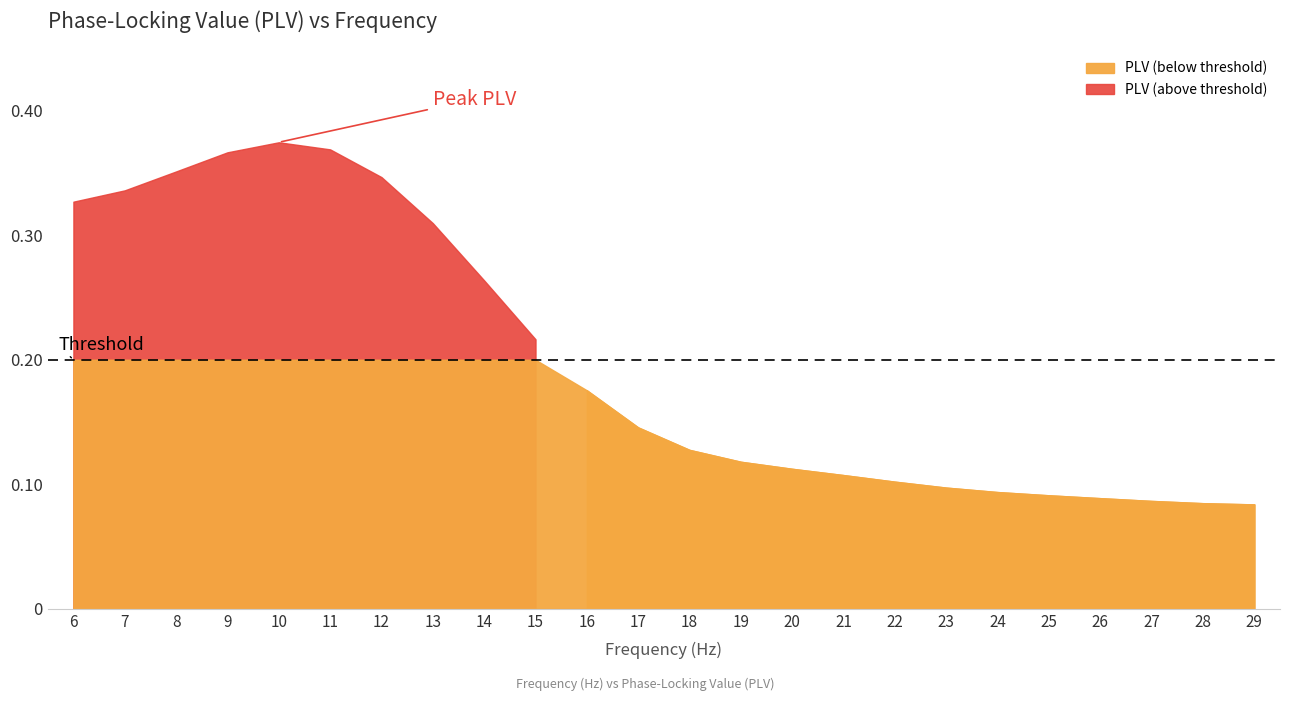

What is the sum of the values at 20 and 8?

0.5